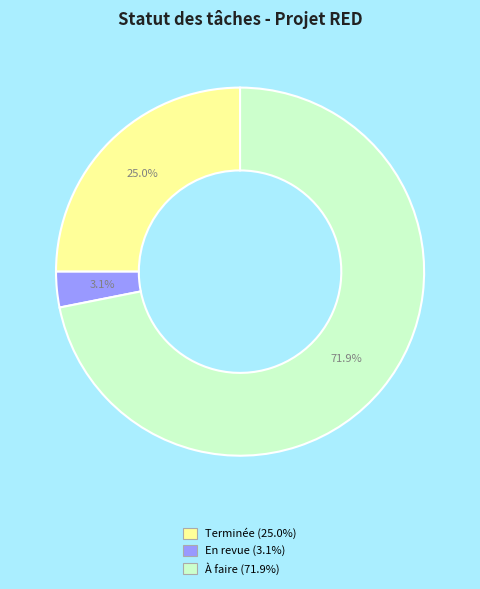

To the nearest percent, what is the difference between the largest and smallest slice percentages?

69%